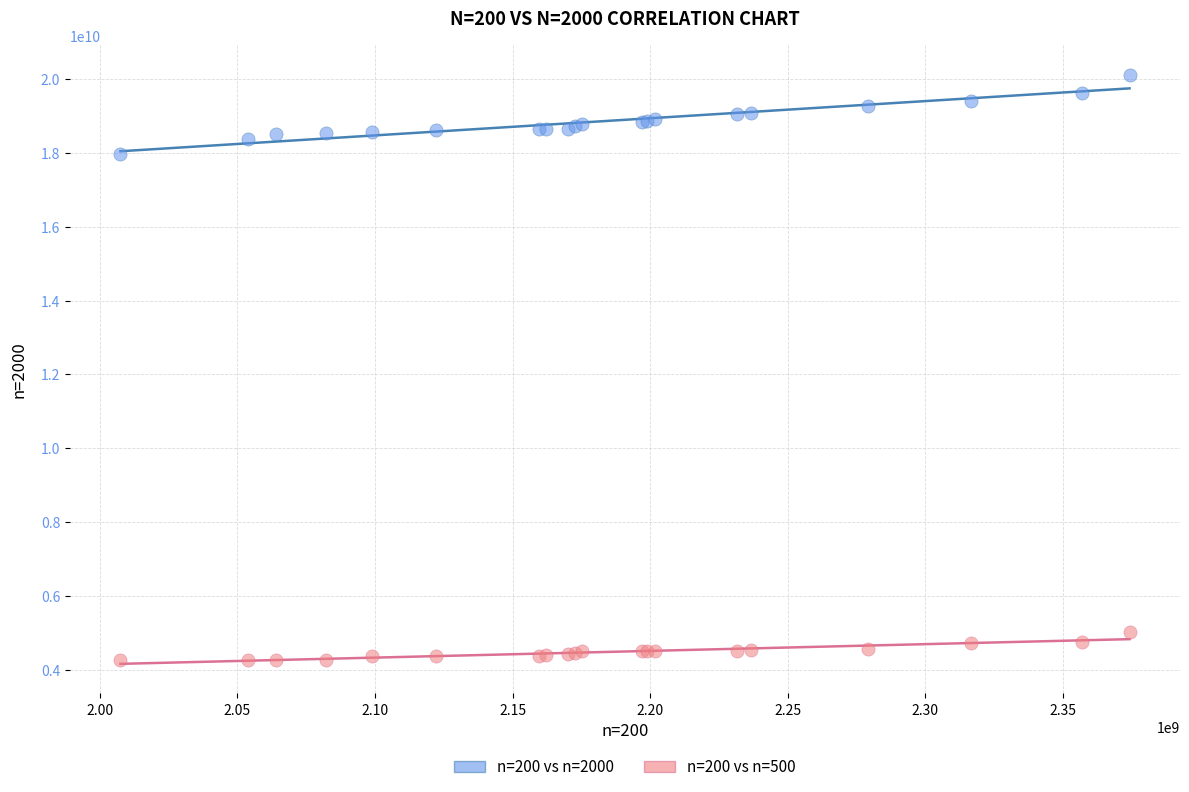

Across all series, what Y value is closest to 12184781810?

17965968396